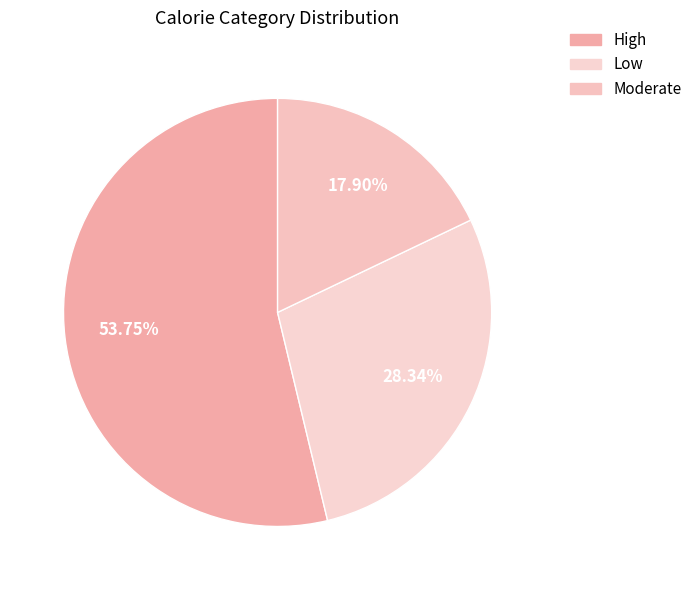

Do Moderate and Low together represent more than half of the pie?

No